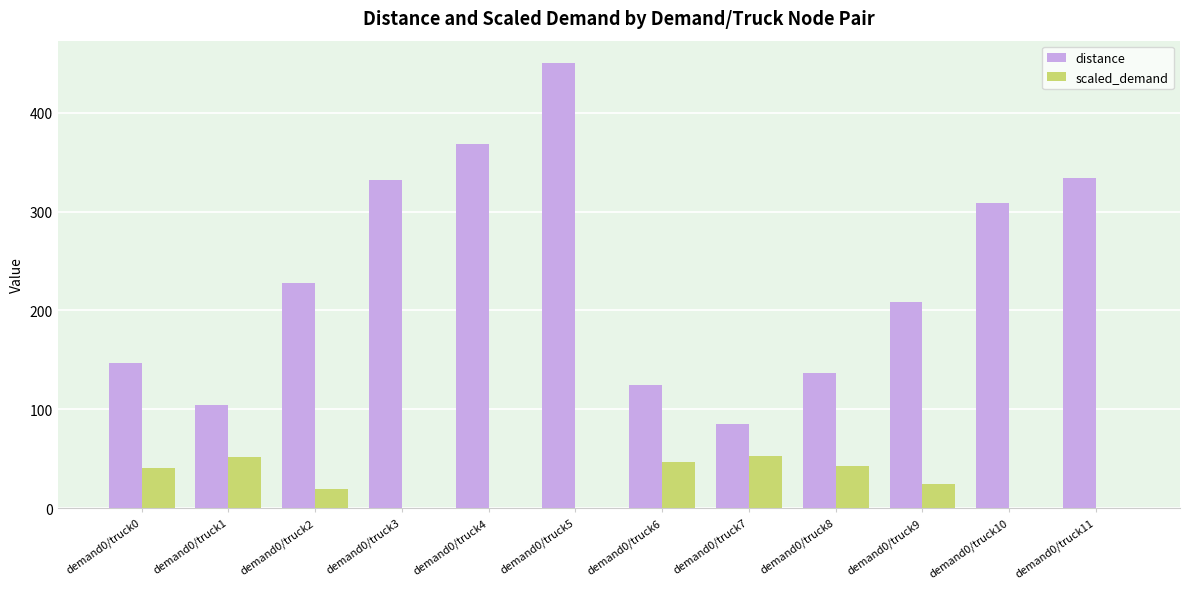

What is the greatest value displayed?

450.6